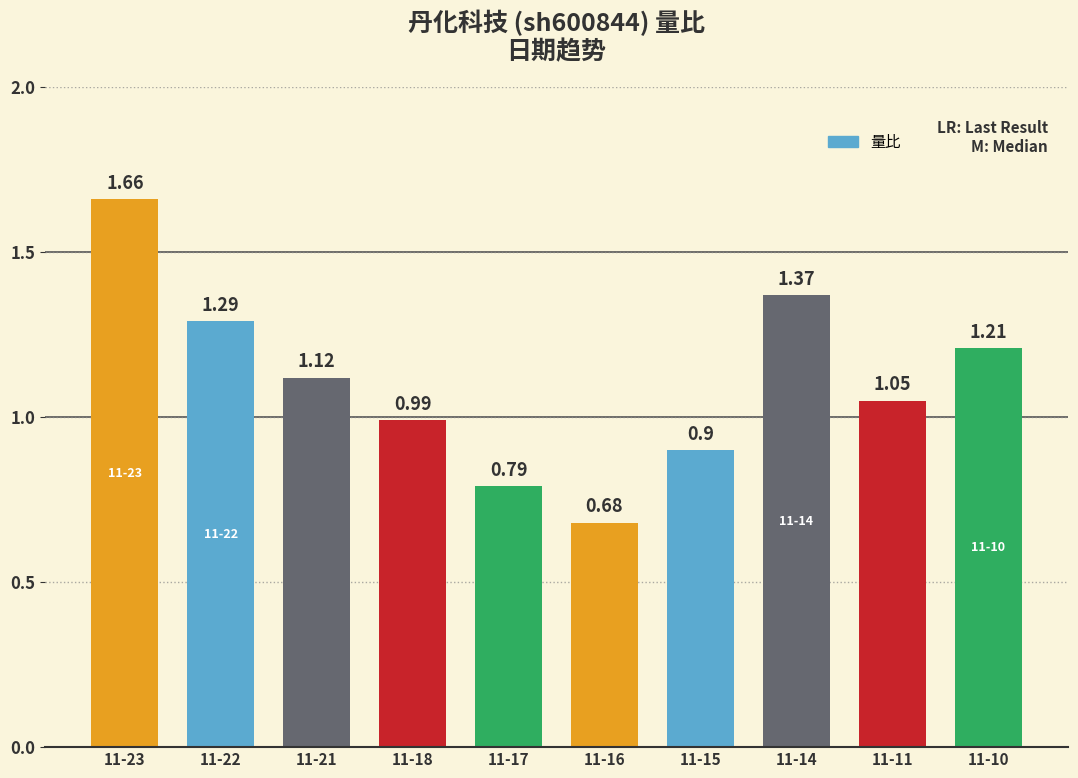

Between 11-16 and 11-22, which is larger?

11-22